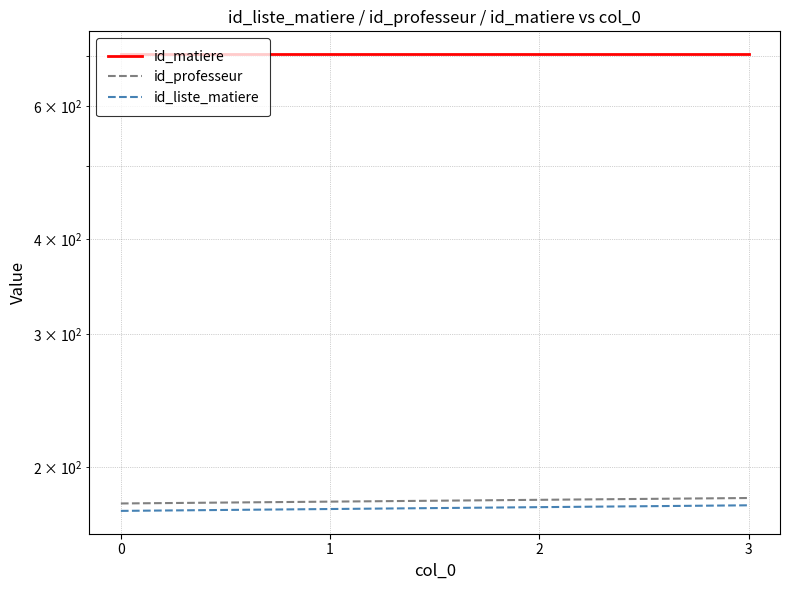

Is it true that id_professeur equals 259 at 0?

False